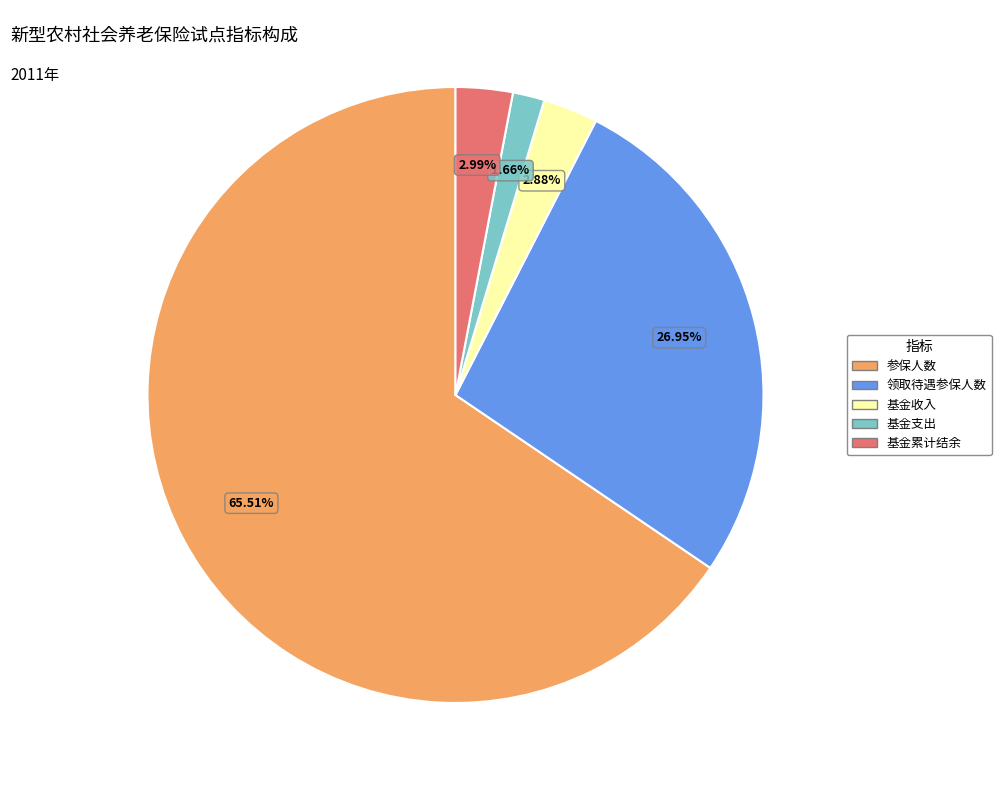

Does any single category account for the majority?

Yes